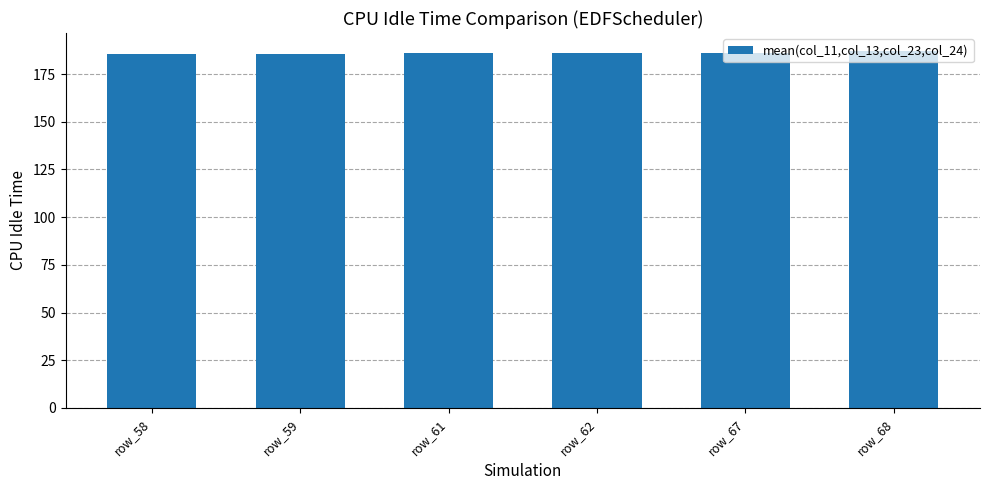

What is the change in value from row_62 to row_68?

+1.3